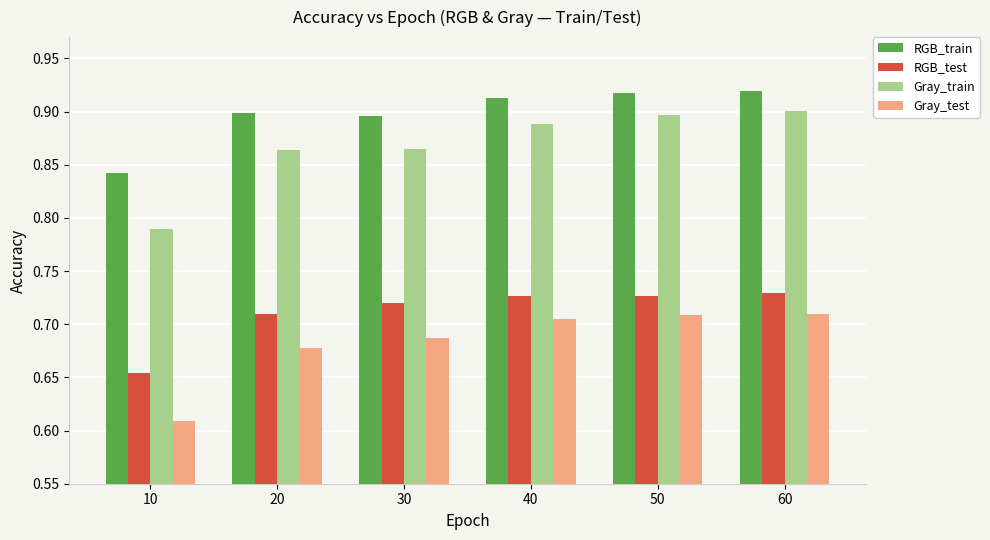

How many Gray_train values are between 0 and 1?

6